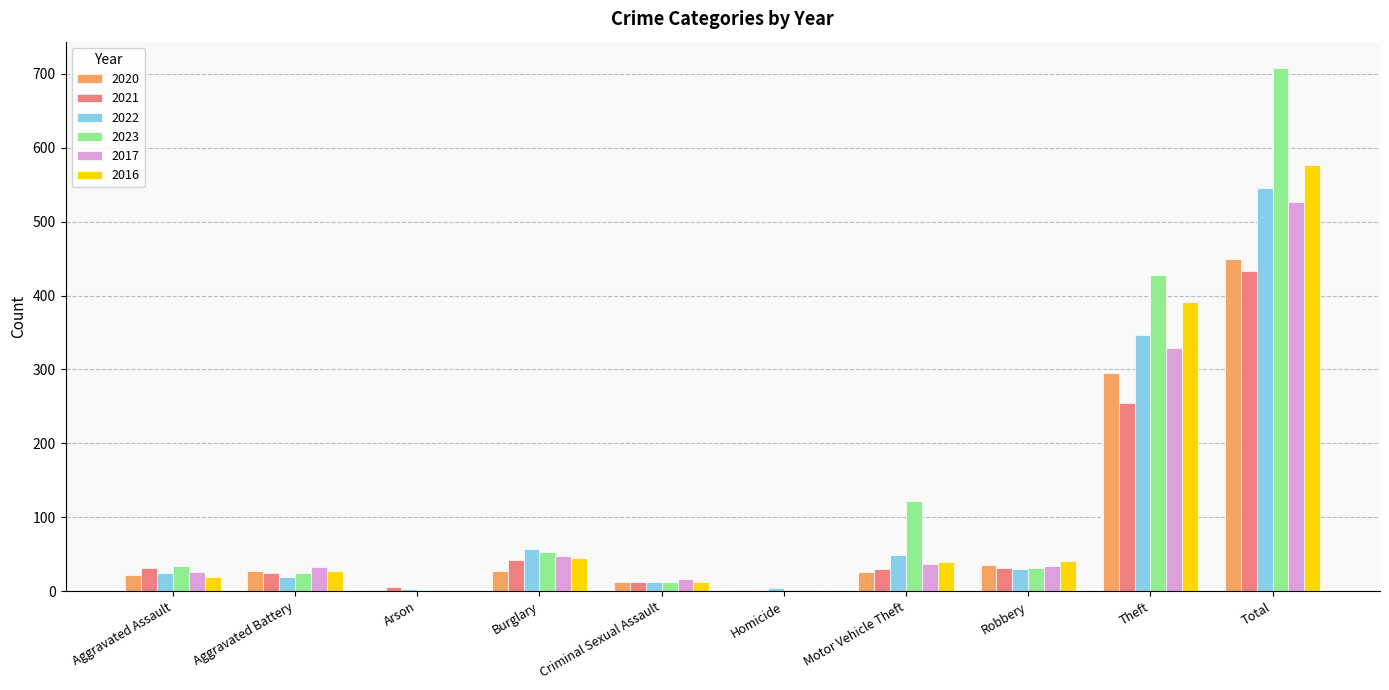

Which series has the largest total across all categories?

2023